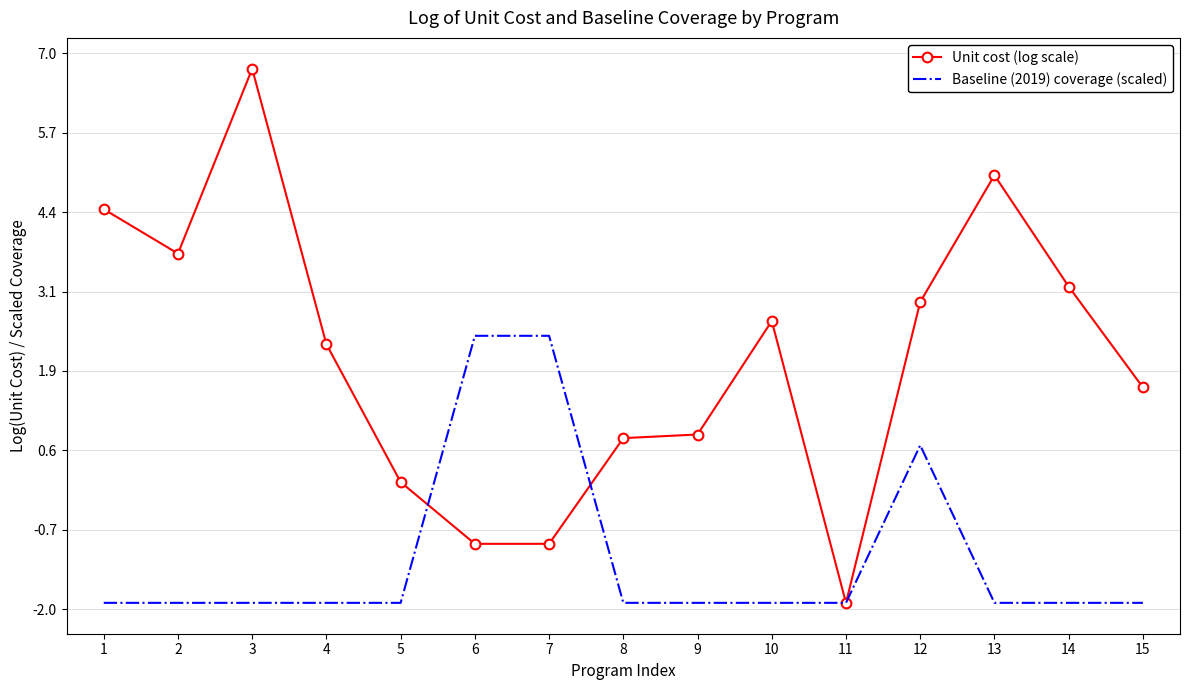

How many positive values does the Unit cost (log scale) series have?

12